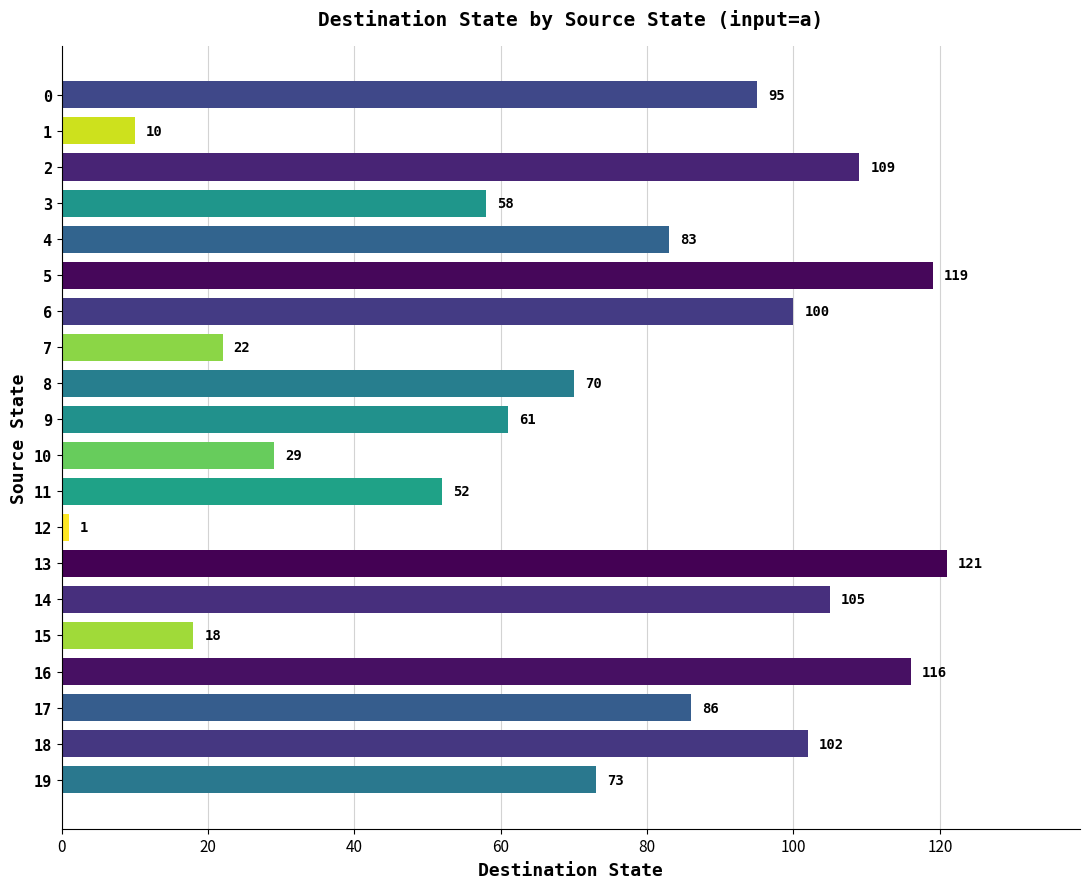

What is the ratio of the value at 8 to the value at 16?

0.6